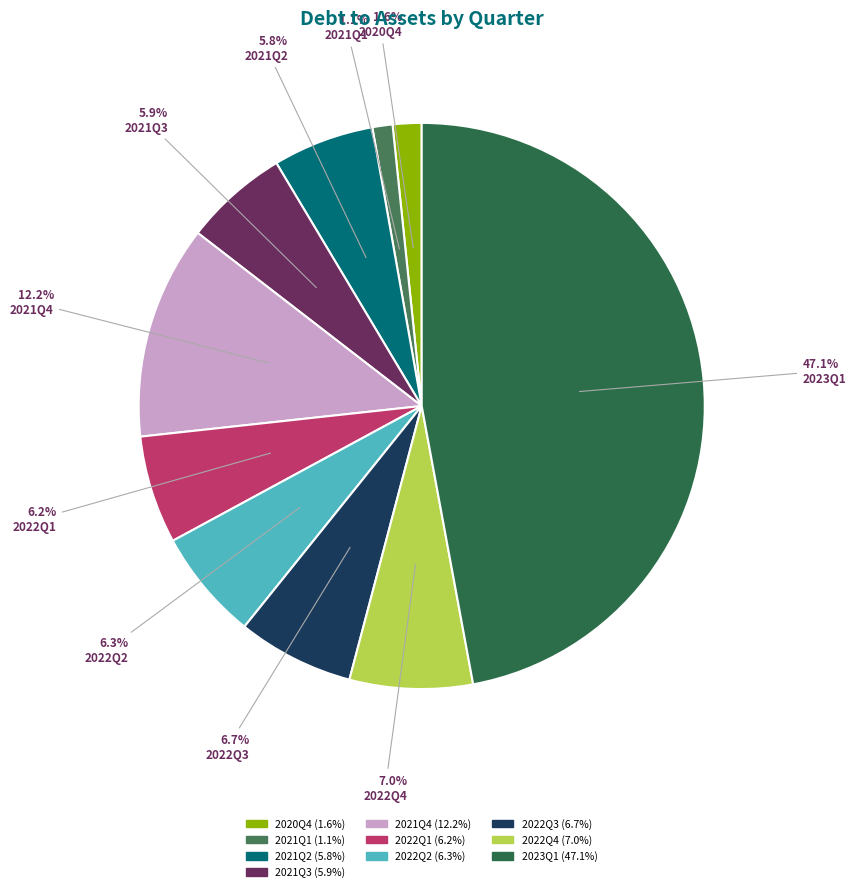

Does 2022Q2 account for over 50% of the chart?

No